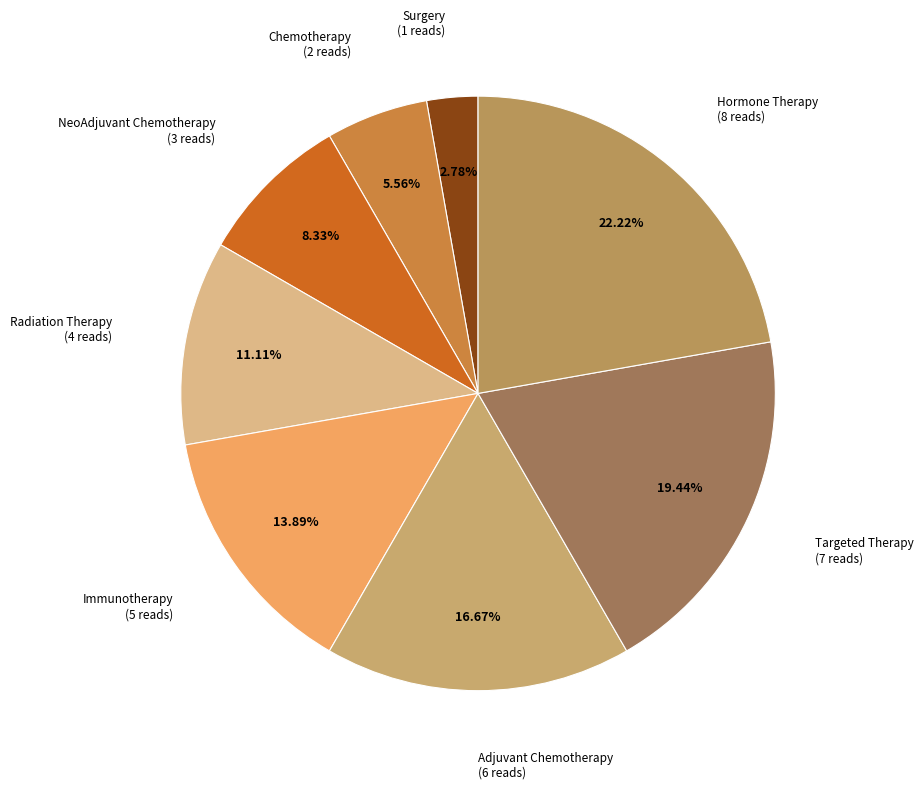

To the nearest percent, what portion does Immunotherapy represent?

14%